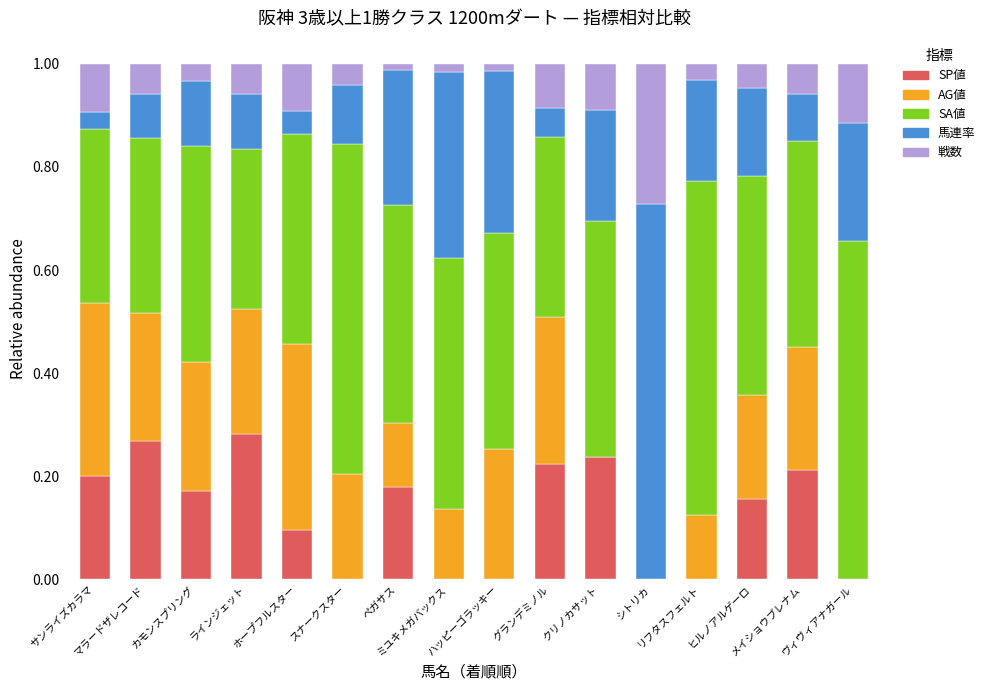

What is the difference between the SP値 values at ミユキメガバックス and マラードザレコード?

0.3